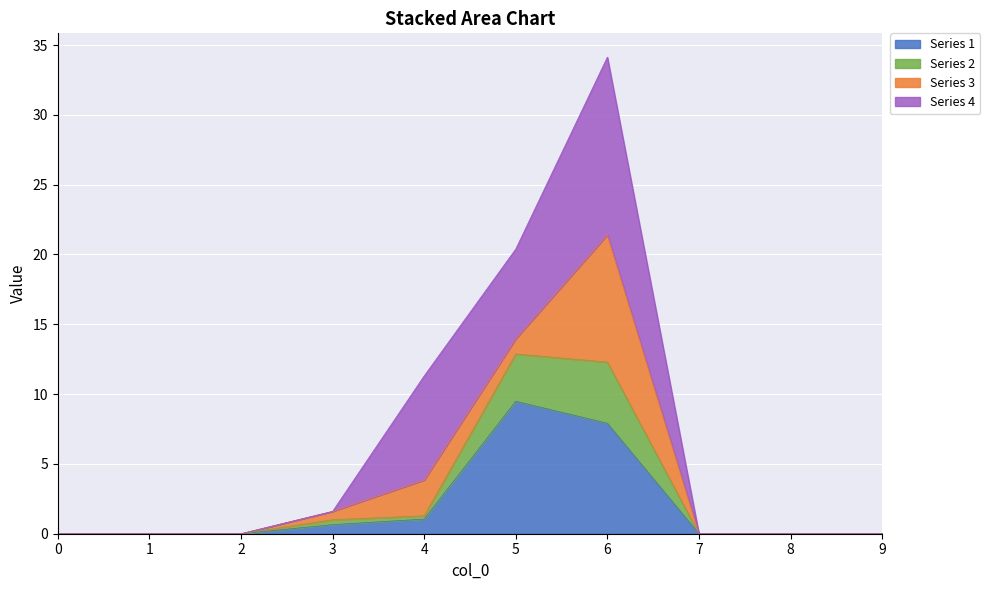

What is the total value across all series at 6?

34.1